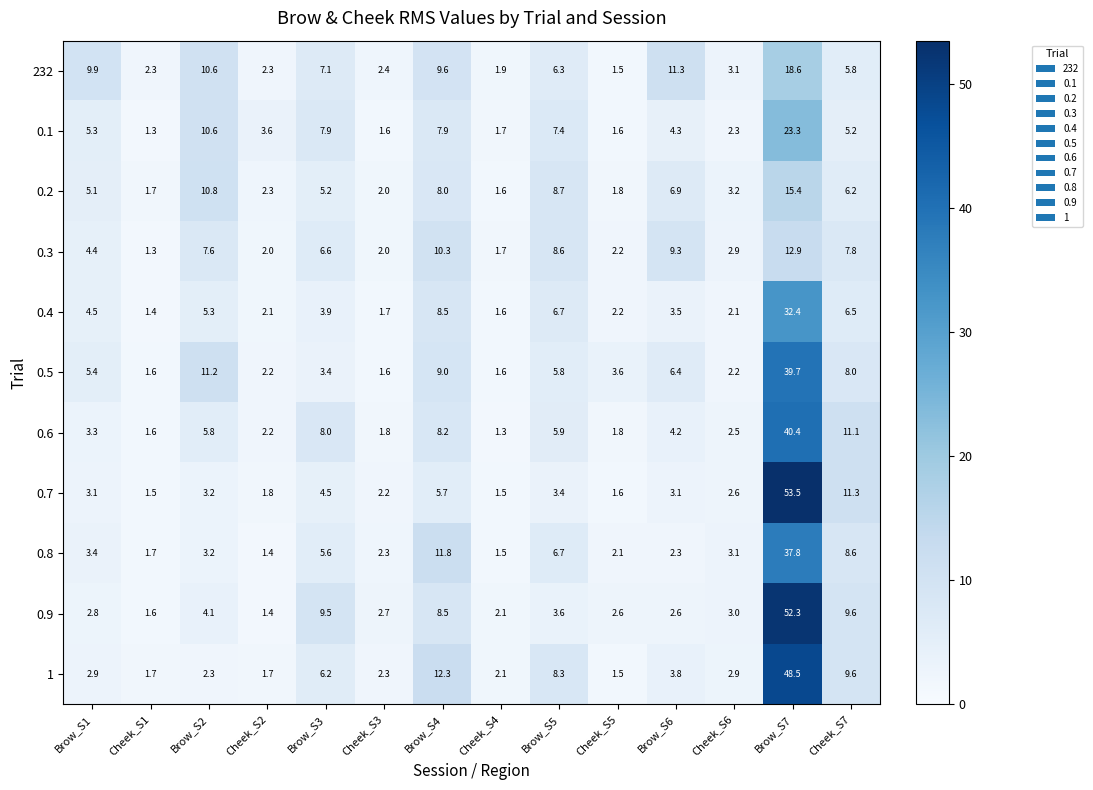

List the series in order of their peak value, highest first.

0.7, 0.9, 1, 0.6, 0.5, 0.8, 0.4, 0.1, 232, 0.2, 0.3